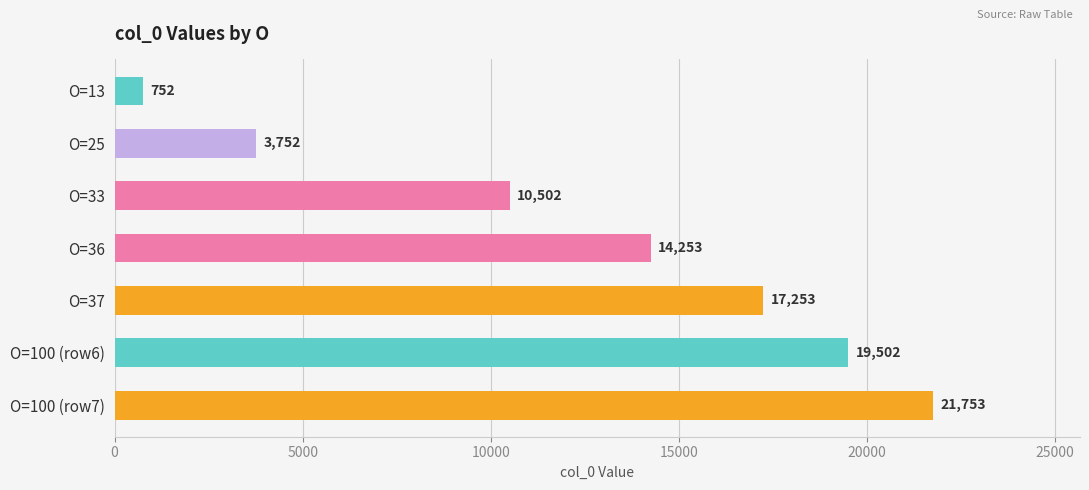

True or false: the data shows 33754 at O=100 (row7).

False